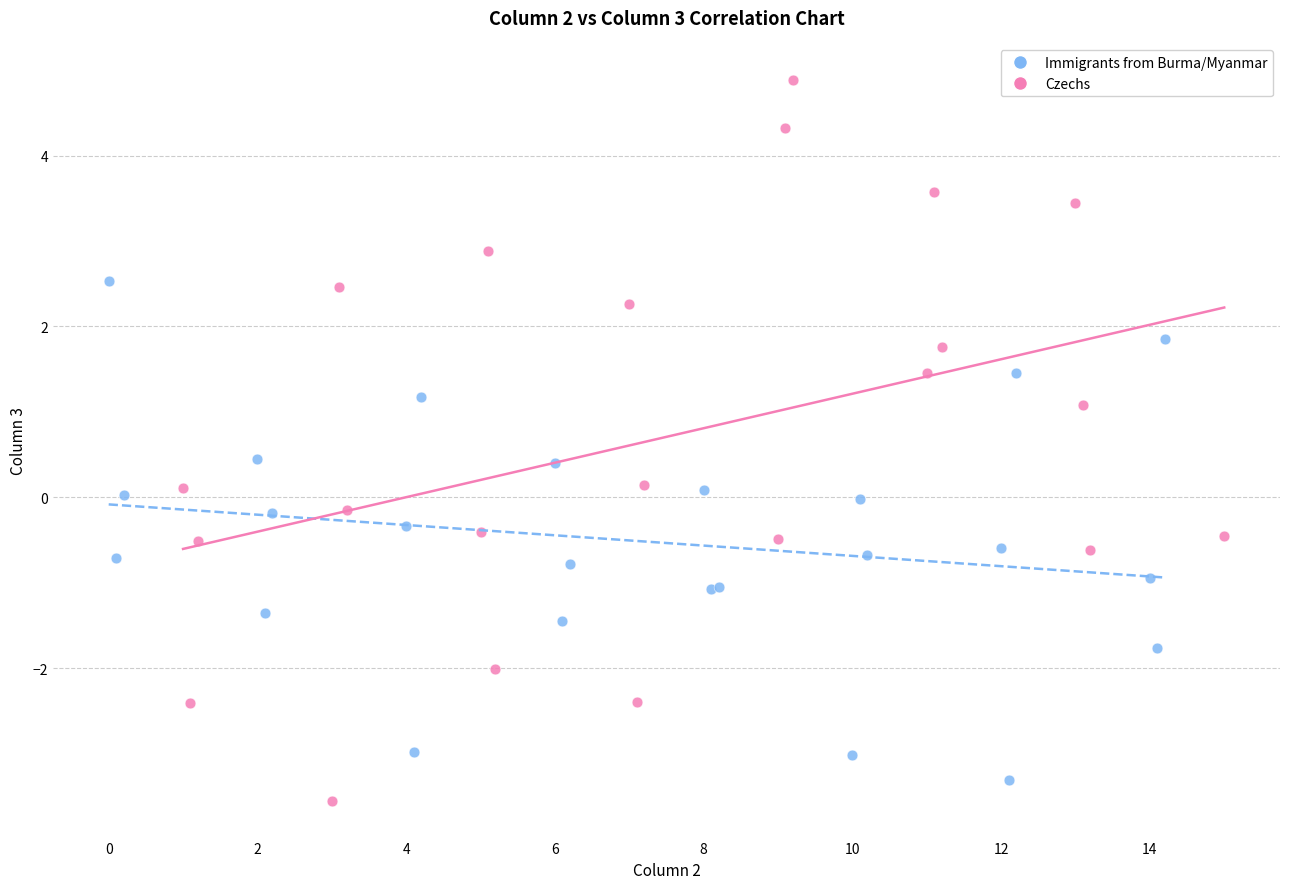

What are all the series names shown in the legend?

Immigrants from Burma/Myanmar, Czechs